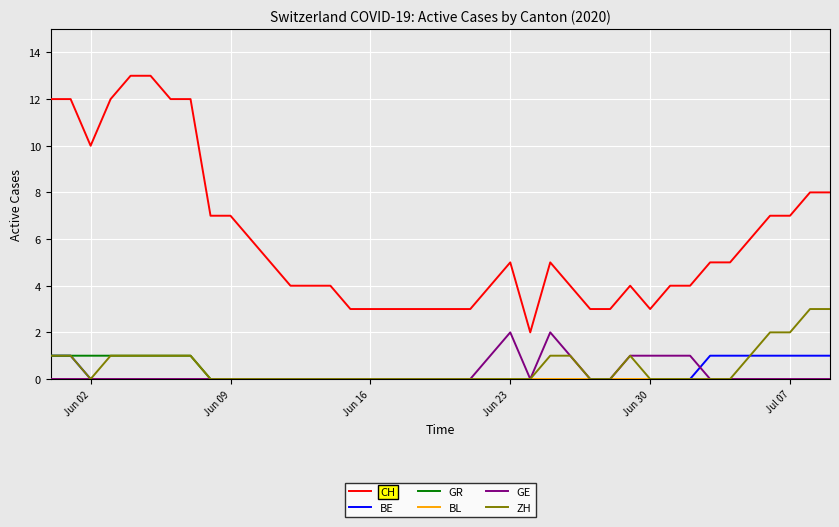

What is the maximum value shown in the chart?

13